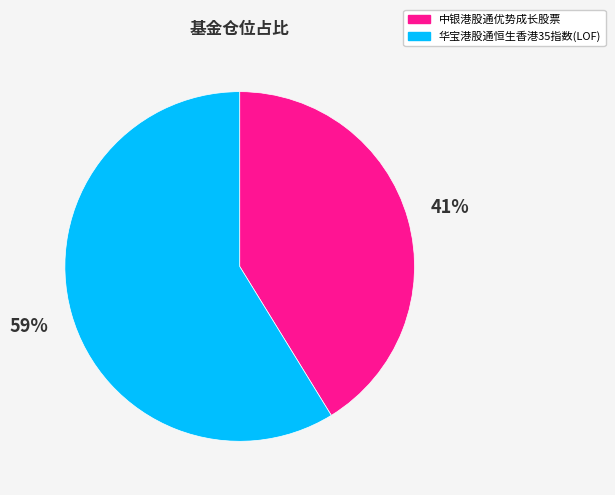

To the nearest percent, what is the combined percentage of 中银港股通优势成长股票 and 华宝港股通恒生香港35指数(LOF)?

100%